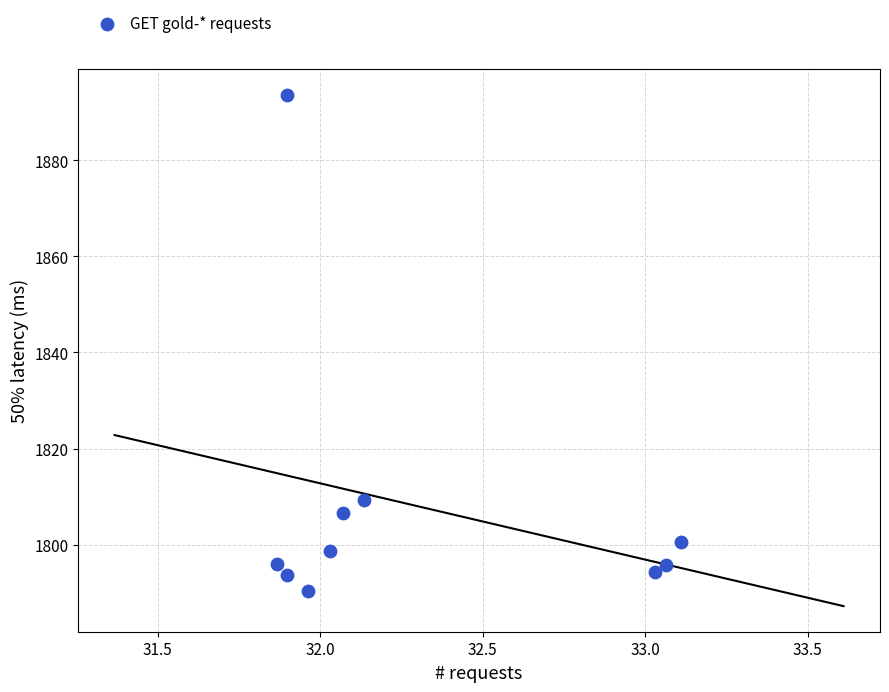

What Y value in the scatter plot is closest to 1842?

1809.4